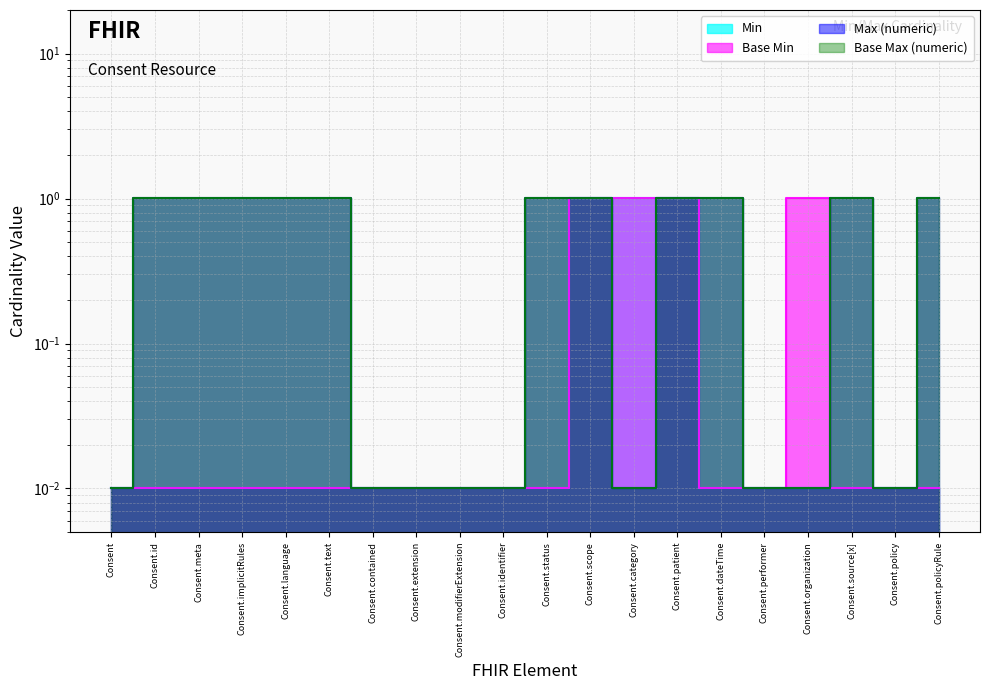

What is the difference between the maximum and second lowest values in the Base Min series?

1.0